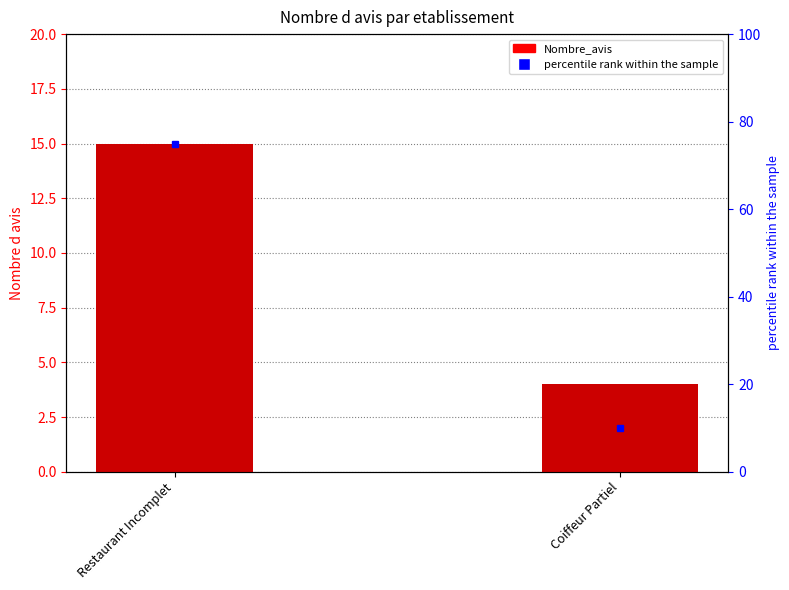

Count the values in the range 4 to 15.

2